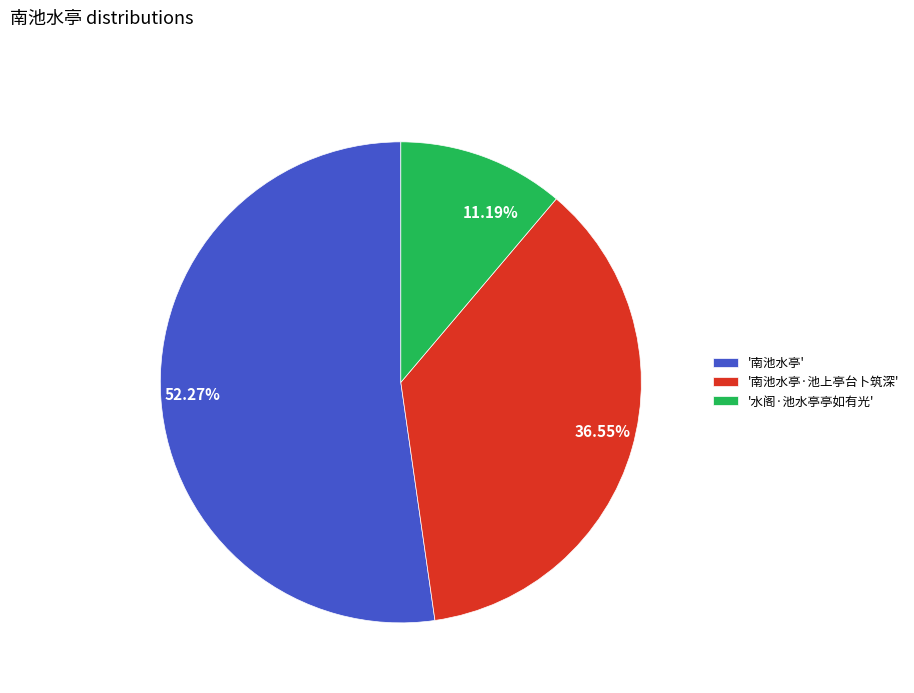

Approximately how many times larger is the value at 36.55% compared to 52.27%?

0.7